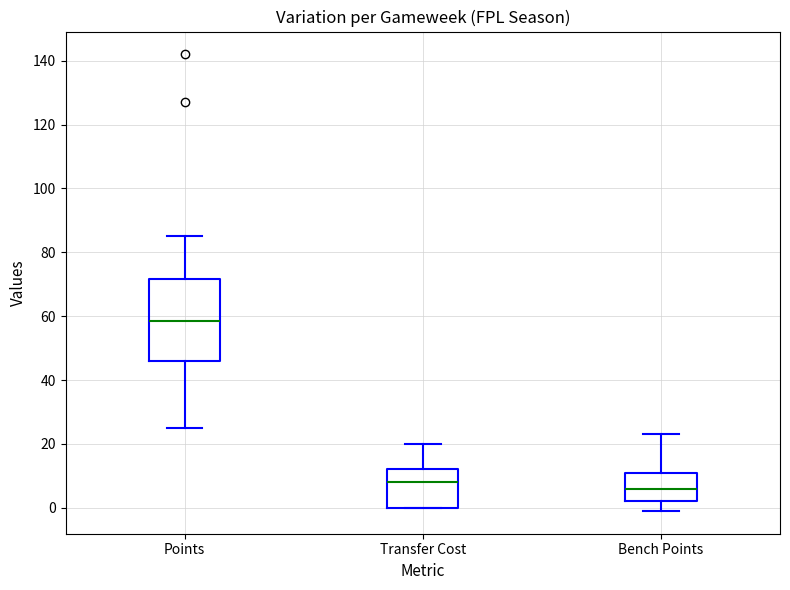

Which box is the tallest, from its lower edge to its upper edge?

Points